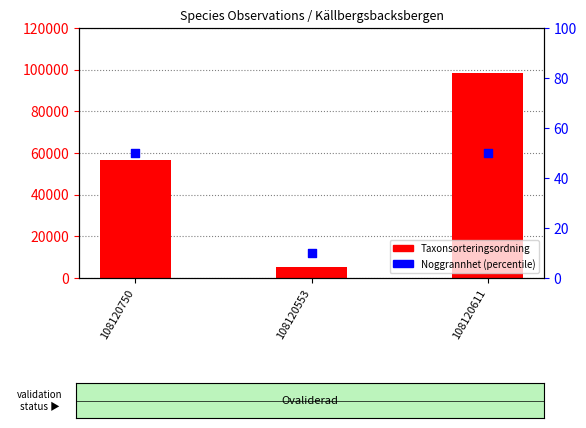

Which series has the largest total across all categories?

Taxonsorteringsordning